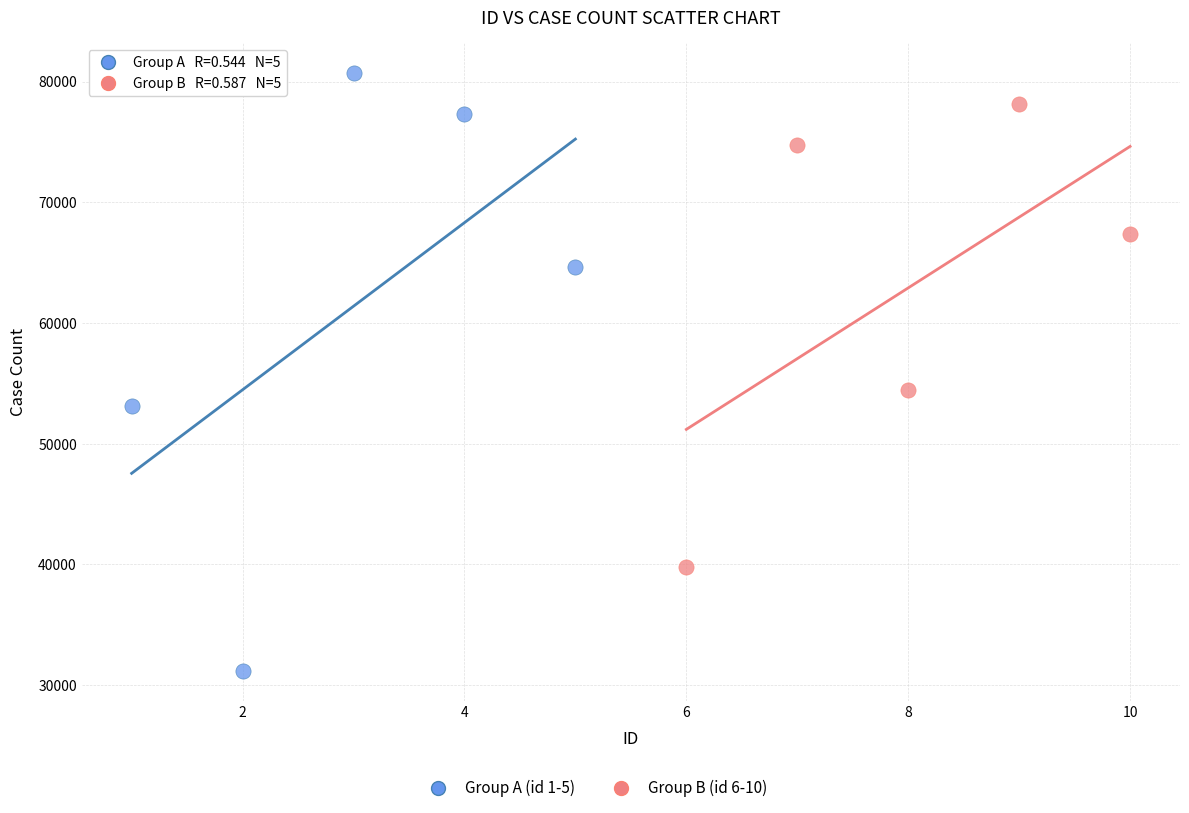

Which series has the widest spread of Y values?

Group A (id 1-5)